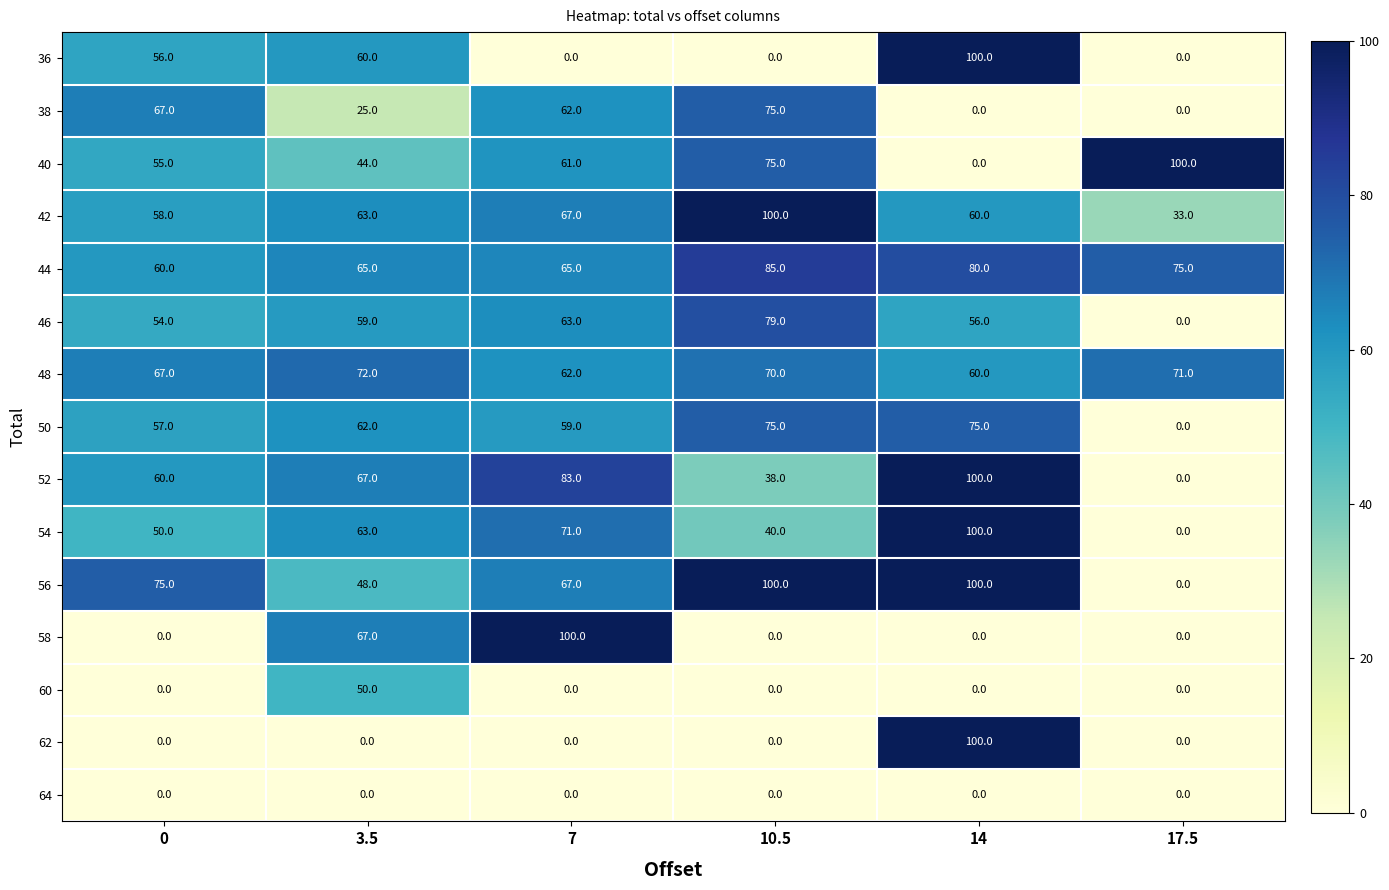

What is the maximum value shown in the chart?

100